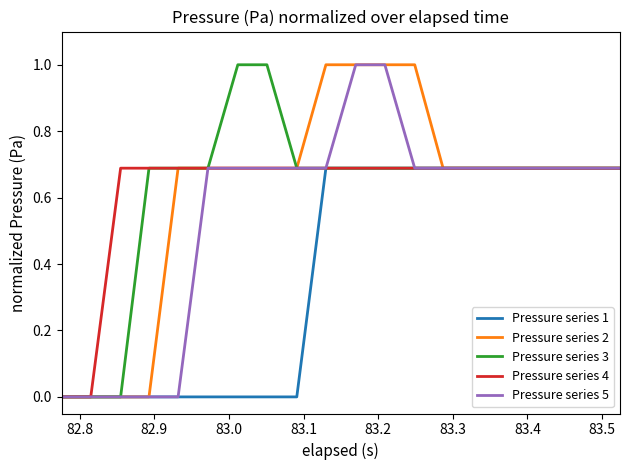

What is the maximum value for Pressure series 2?

1.0